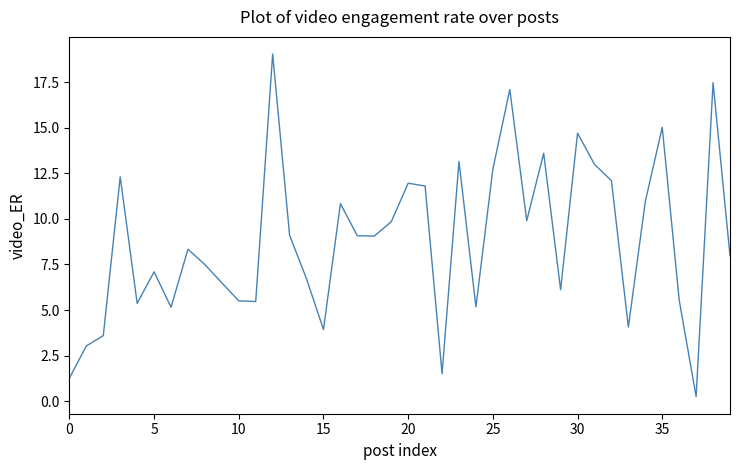

What is the greatest value displayed?

19.0